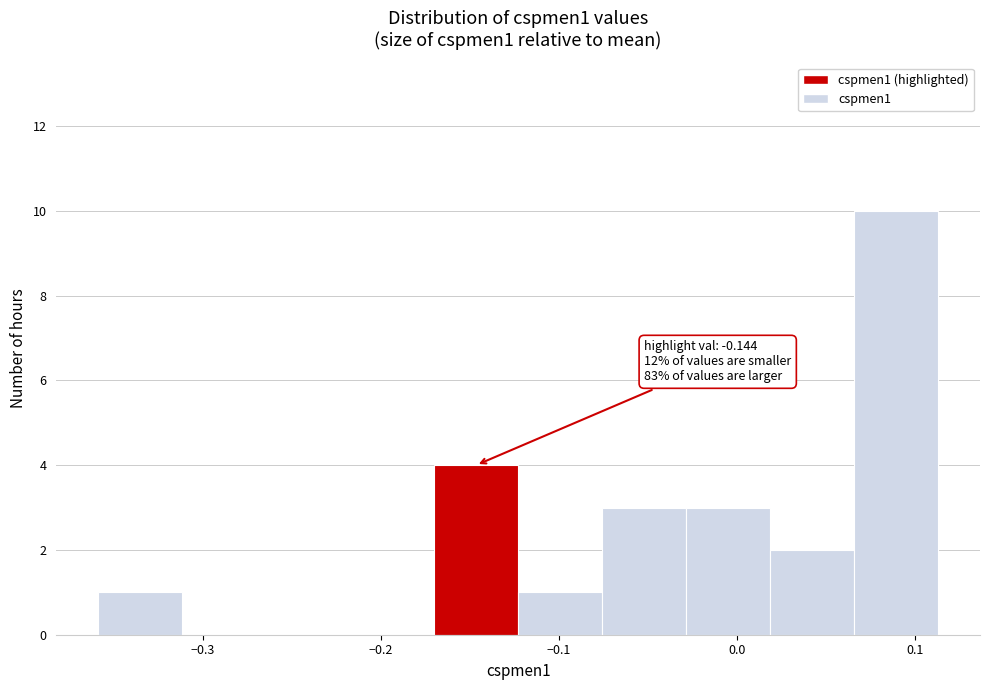

Over which range of the x-axis is the bar tallest?

0.07 to 0.11